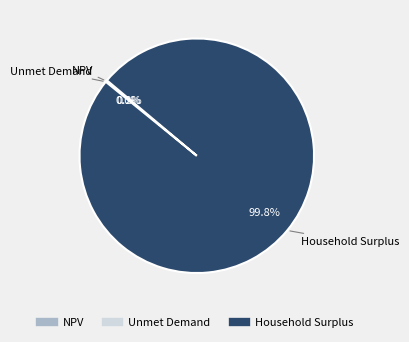

Which slice is the largest?

Household Surplus